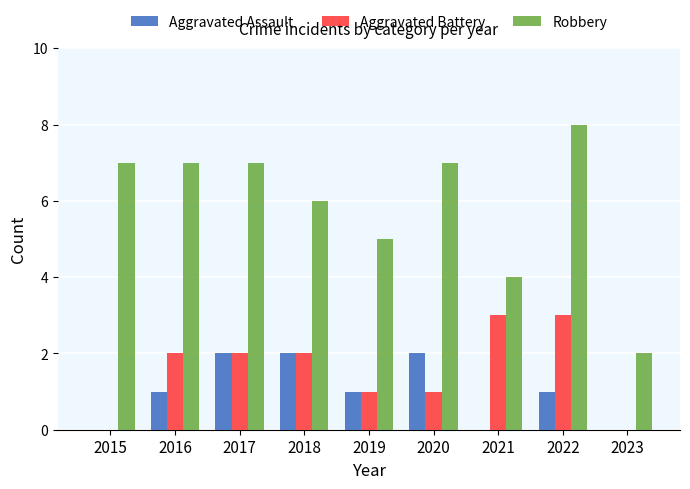

How many categories are shown in the chart?

9